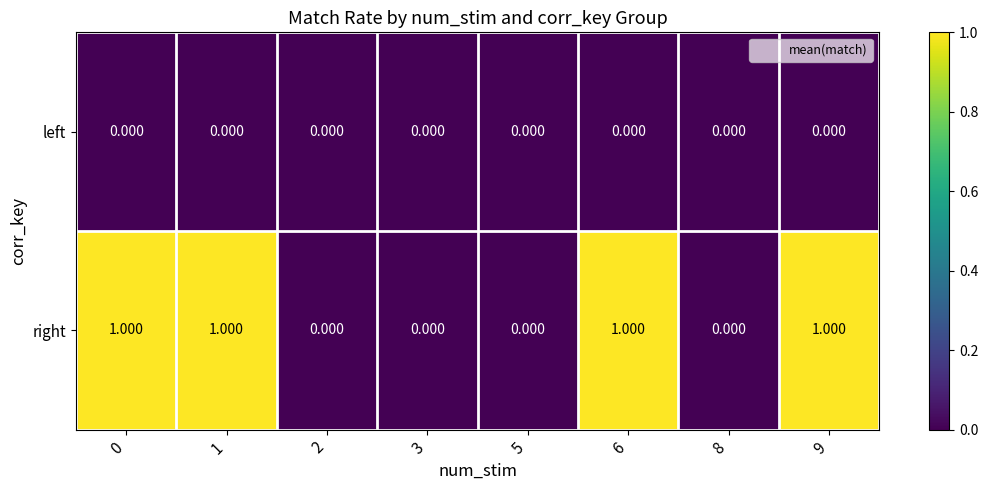

How many distinct data groups are displayed?

2